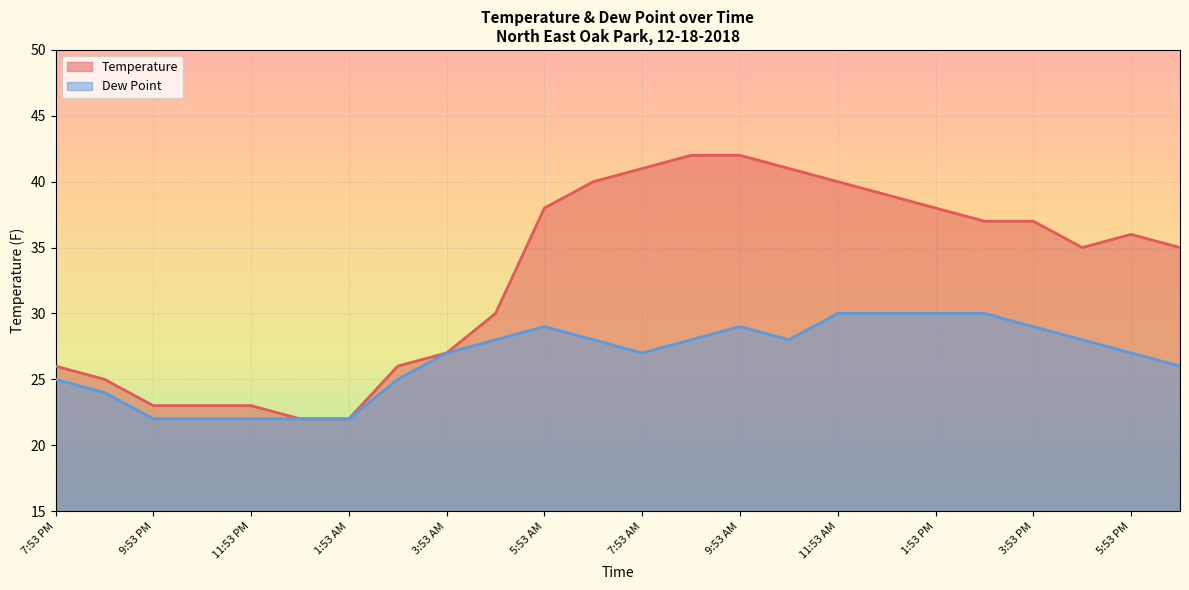

Where is the first local minimum for Temperature?

4:53 PM